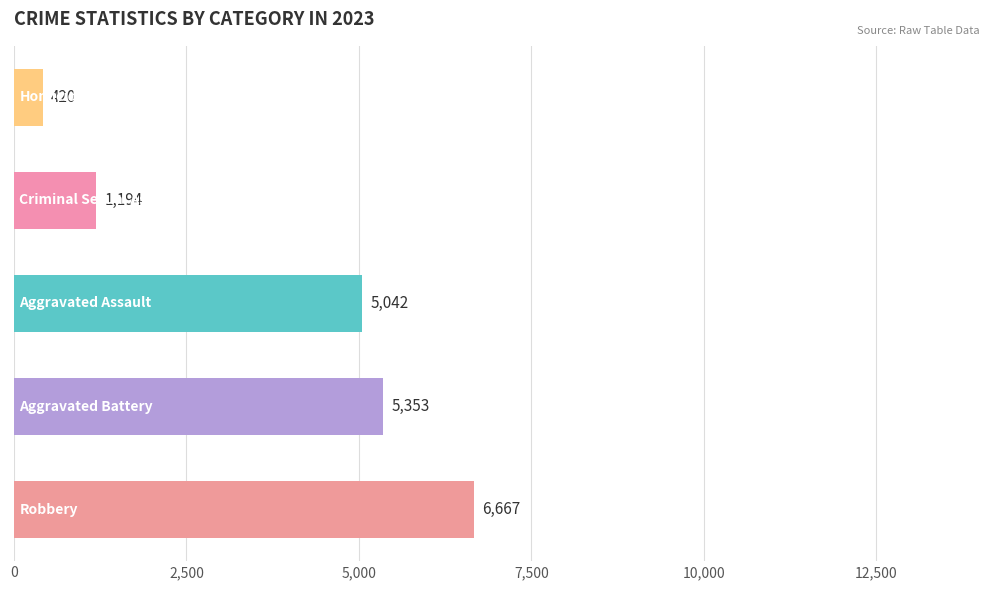

Reading bottom to top, extract all data points from this chart.

6667	5353	5042	1194	420